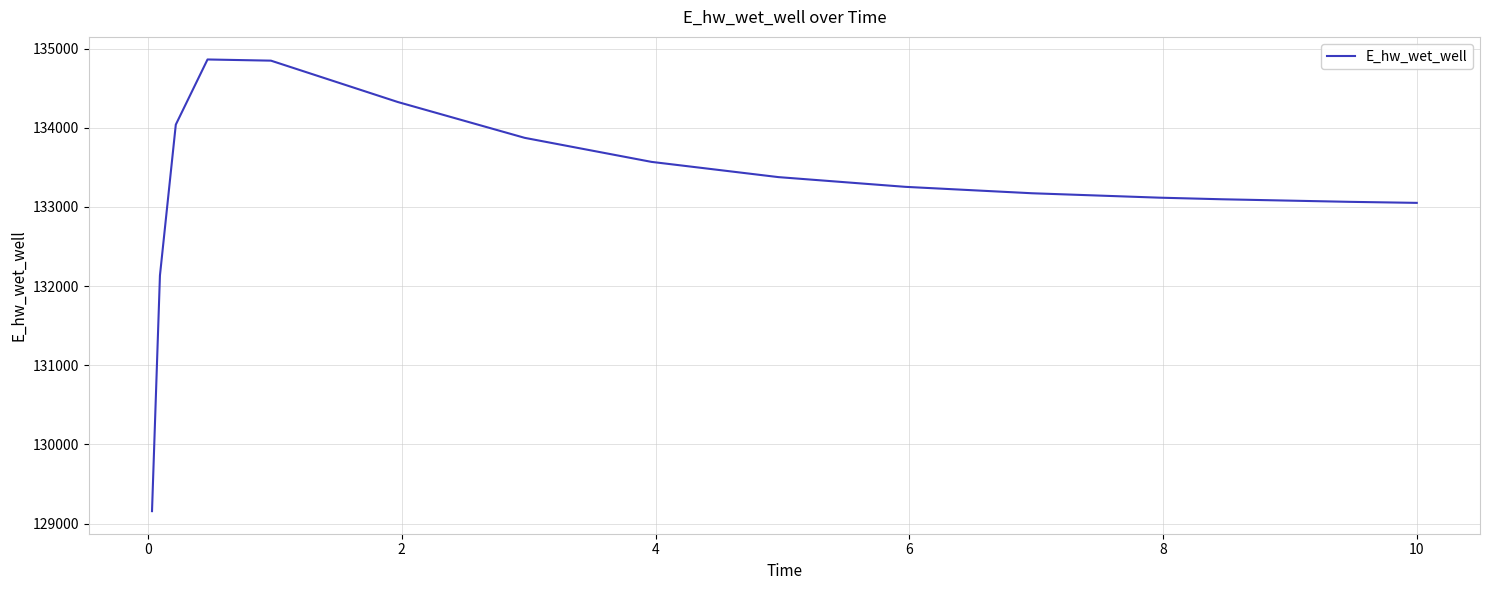

Is this an area chart (filled region under the line)?

No